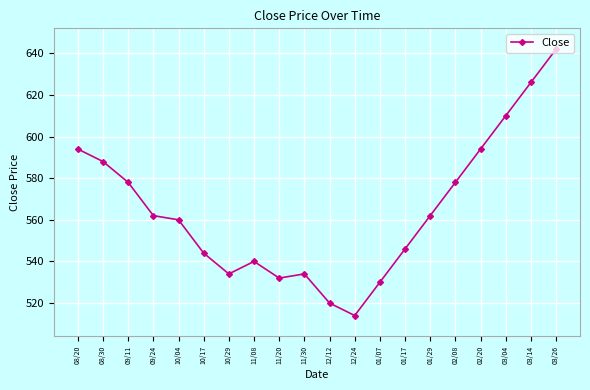

Read the value at 10/04, to the nearest 50.

550